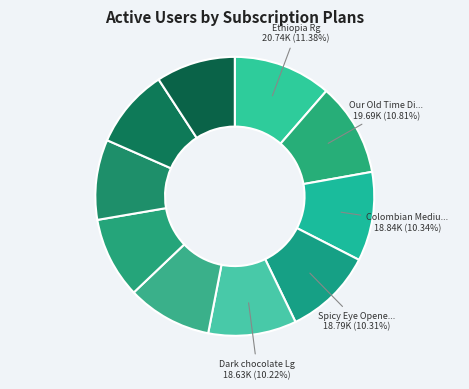

How many segments does this pie chart have?

10